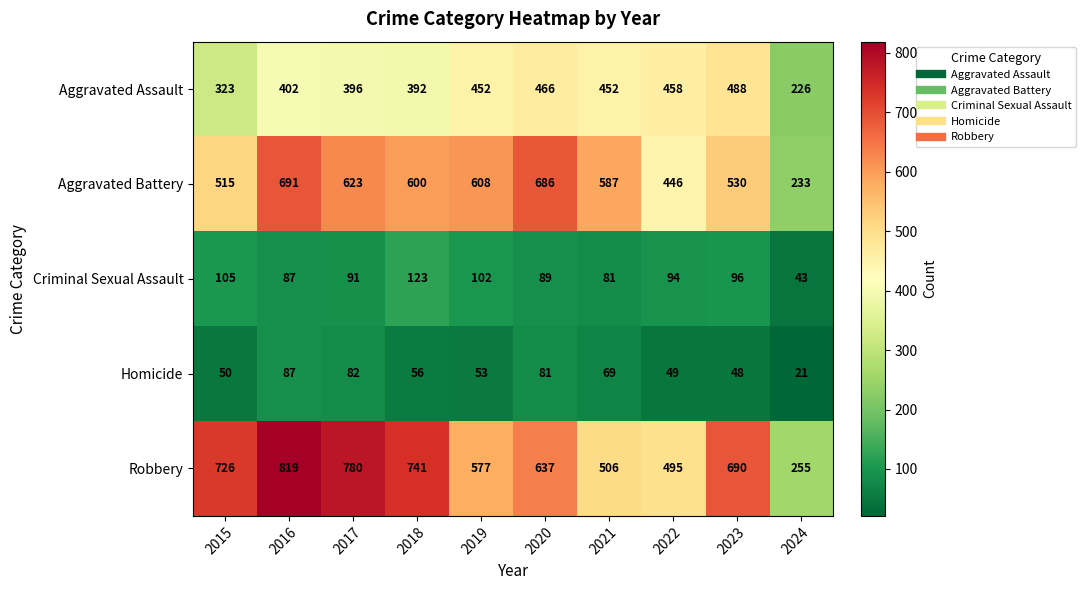

List the series in order of their peak value, highest first.

Robbery, Aggravated Battery, Aggravated Assault, Criminal Sexual Assault, Homicide